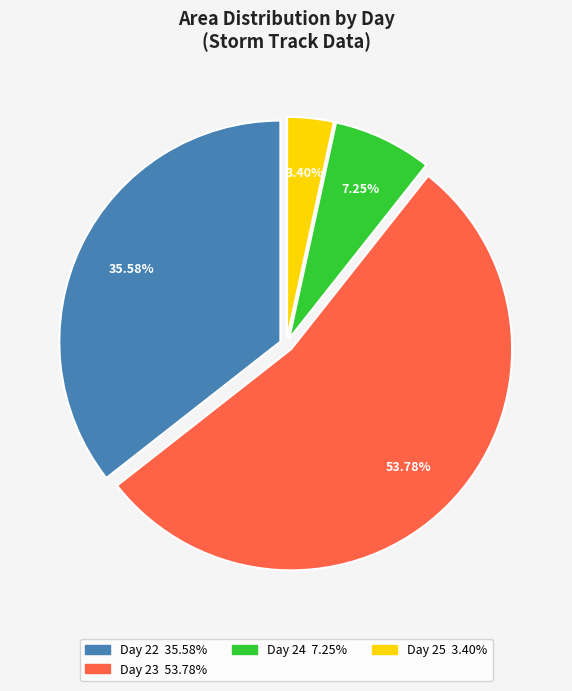

Does any single category account for the majority?

Yes